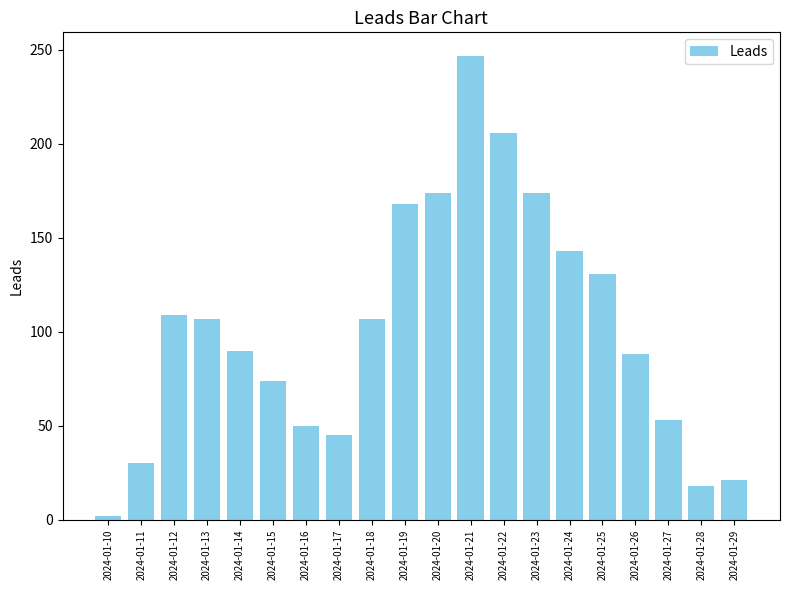

What is the greatest value displayed?

247